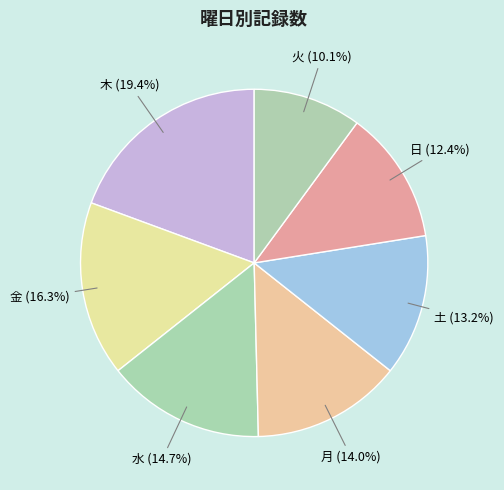

How many segments does this pie chart have?

7